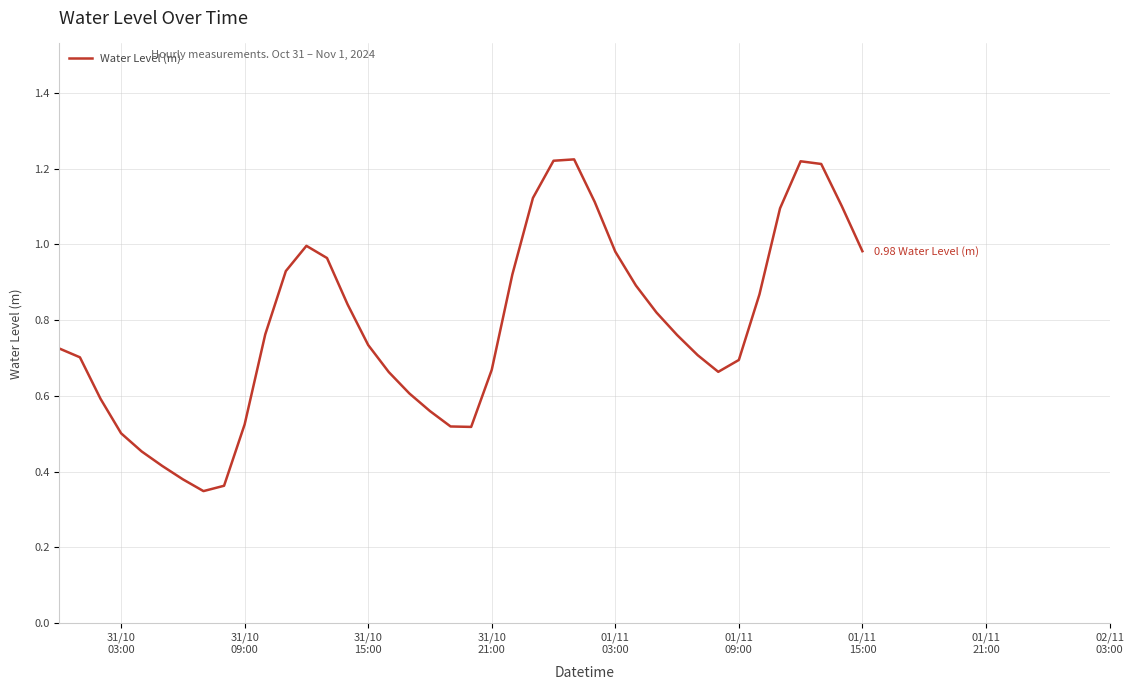

How many lines are shown in the chart?

1